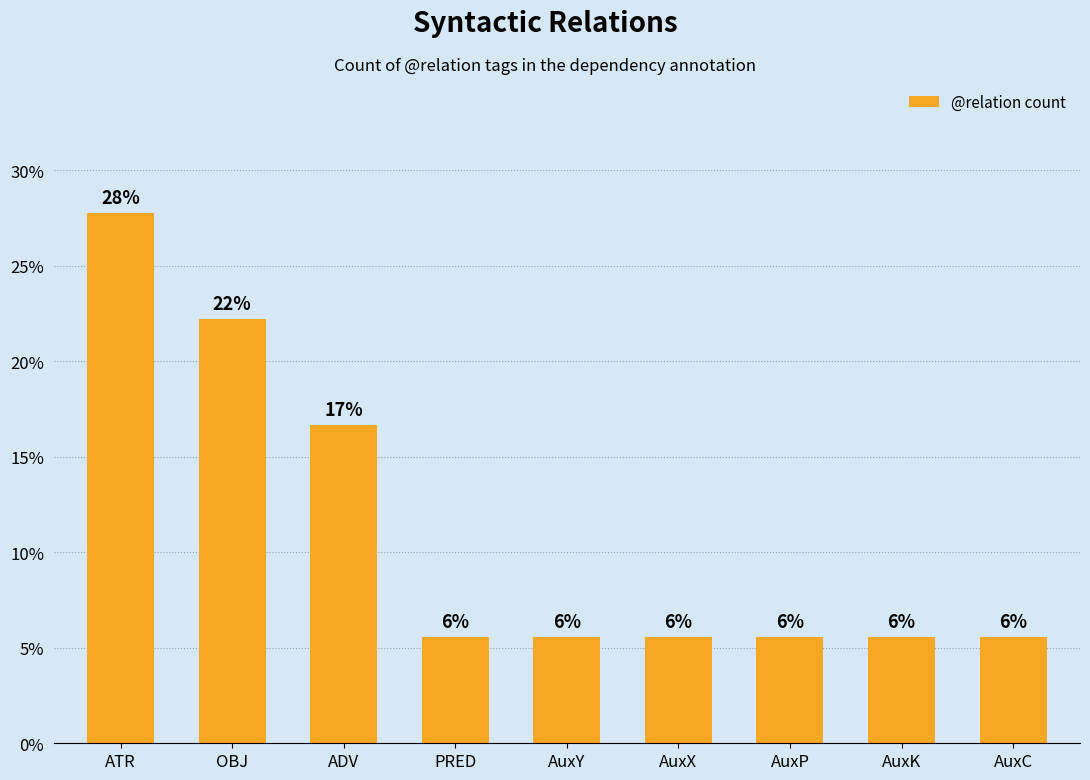

Are the bars horizontal?

No